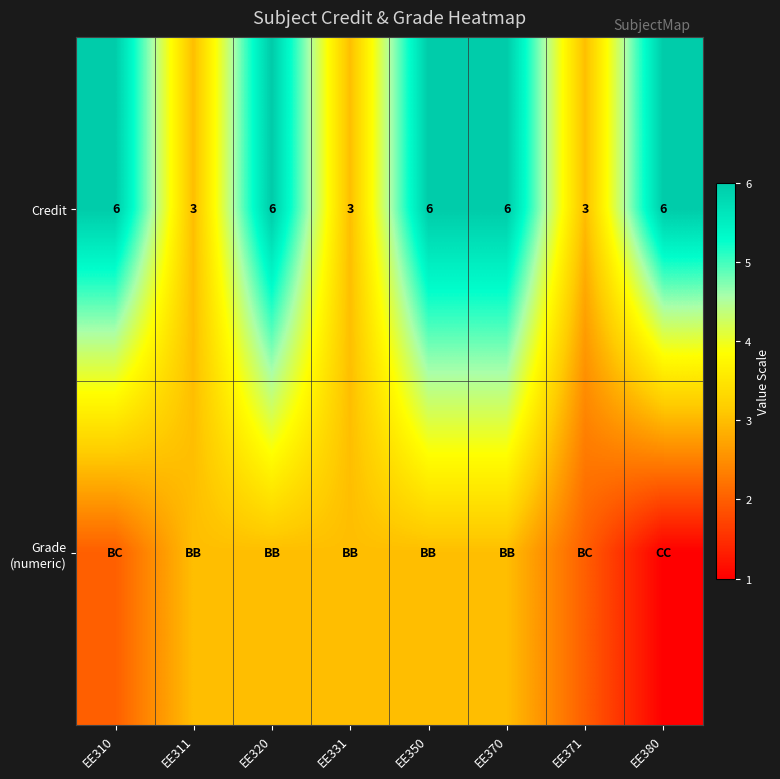

Read the Credit value at EE370.

6